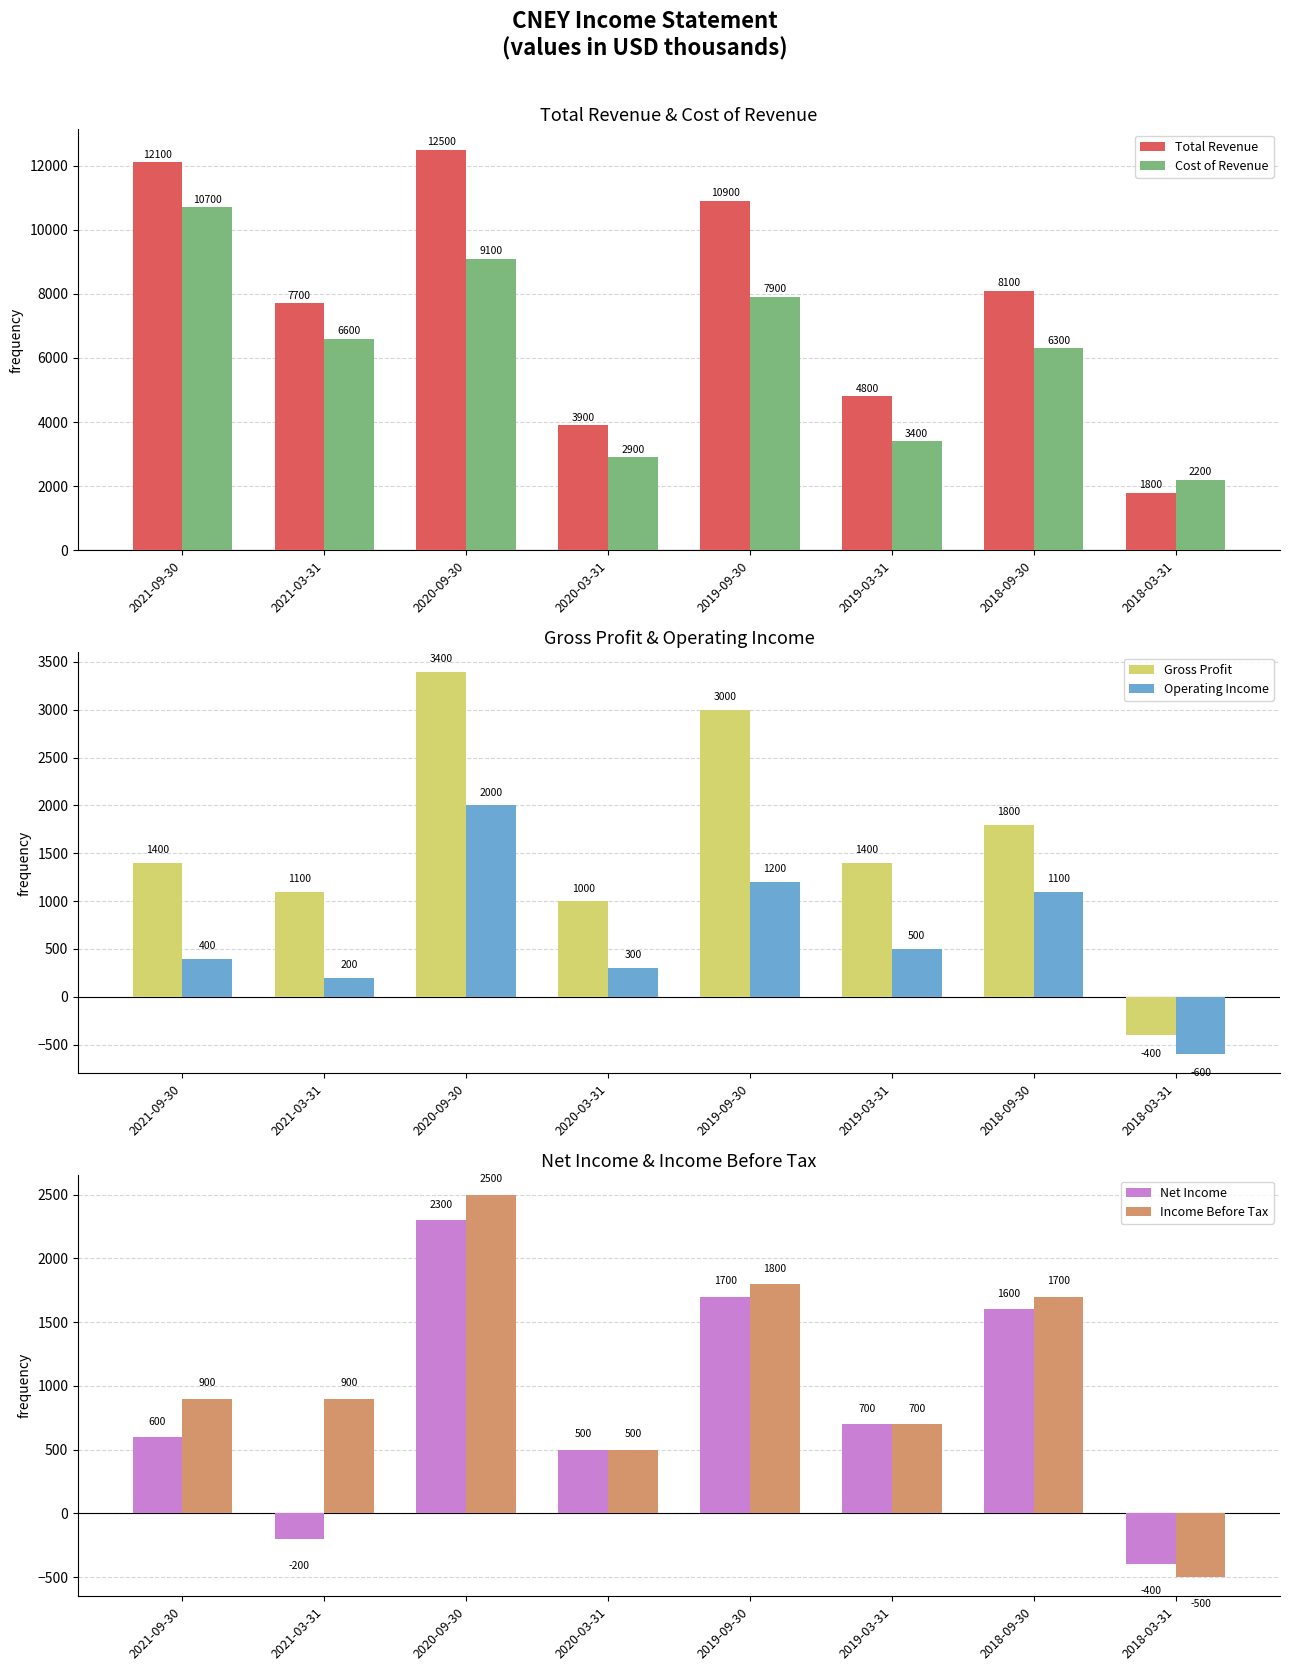

What is the average value of the Total Revenue series?

7725